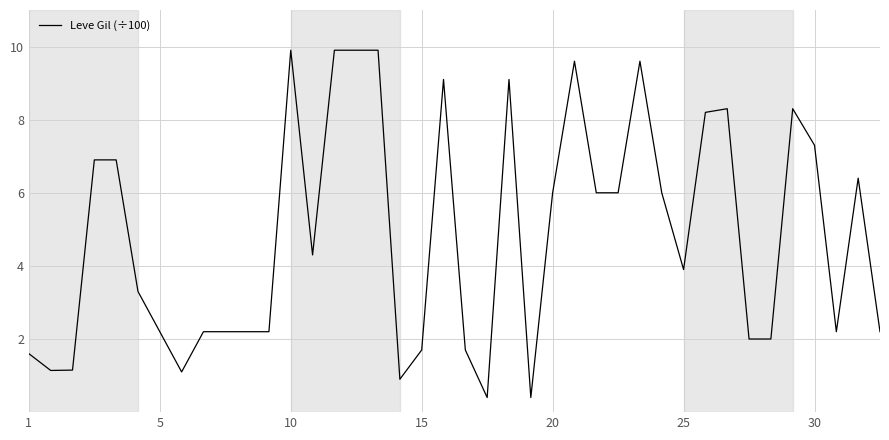

What is the minimum value shown in the chart?

0.4